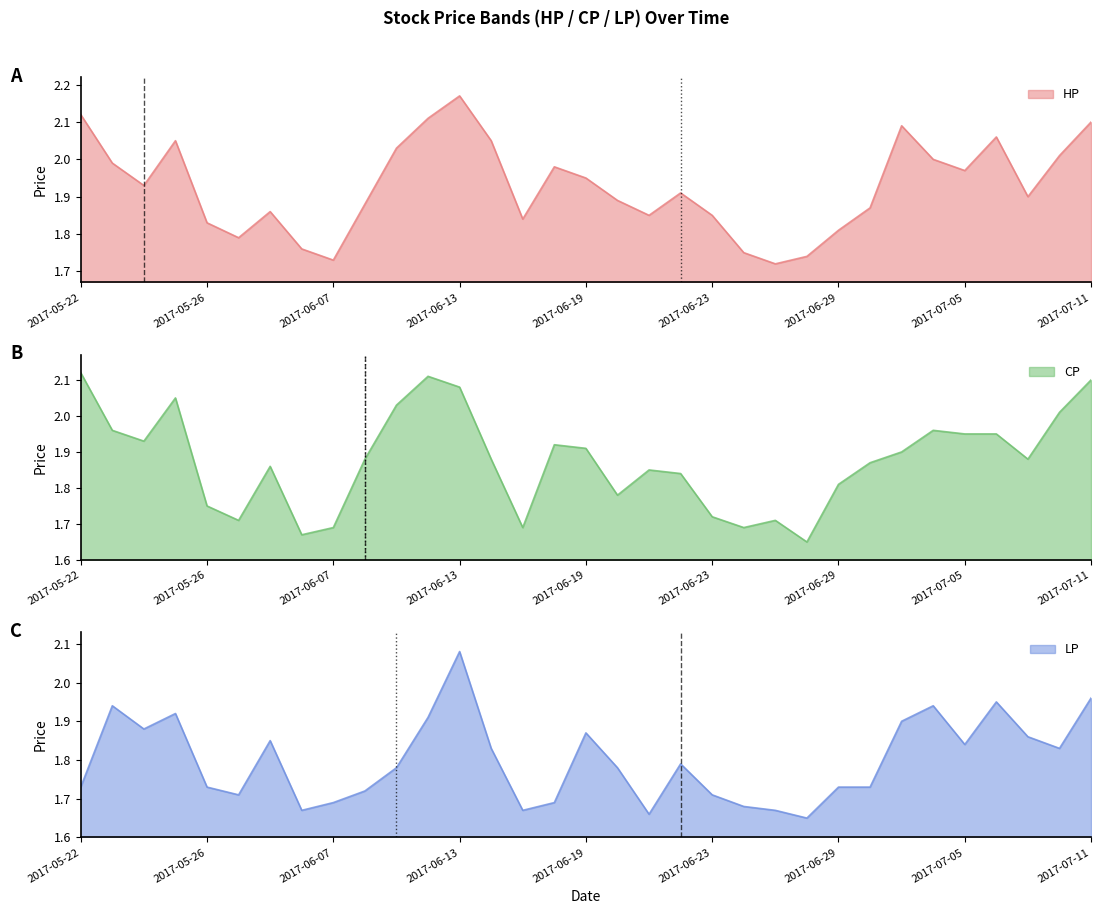

True or false: CP and LP intersect in this chart.

False